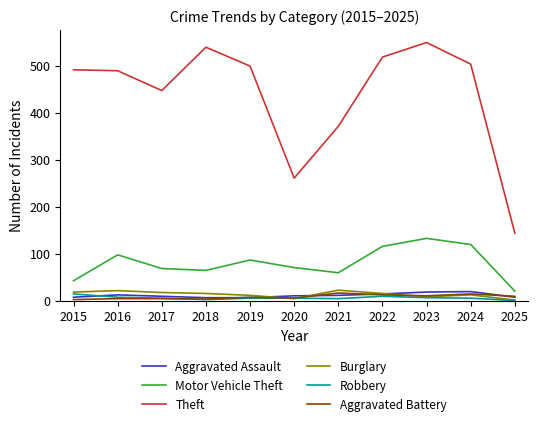

Does the chart have visible grid lines?

No